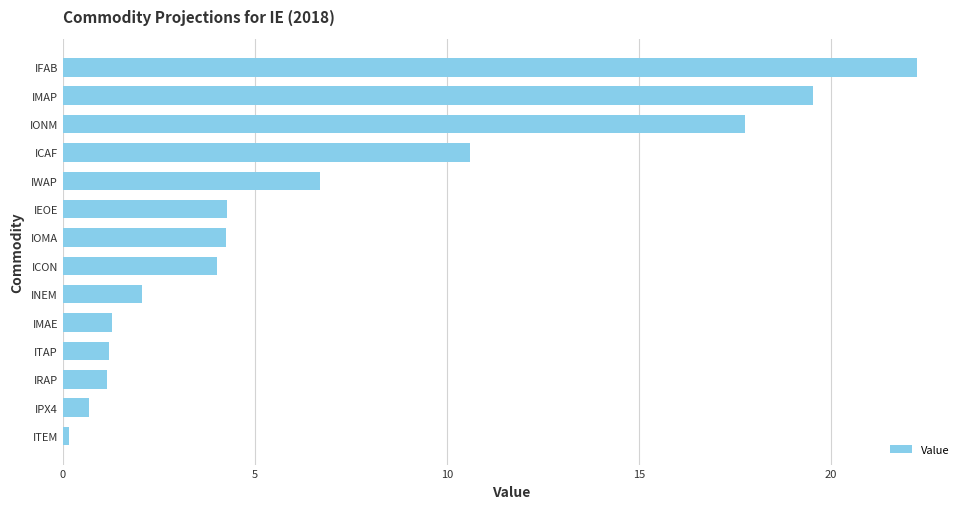

What is the maximum value shown in the chart?

22.2